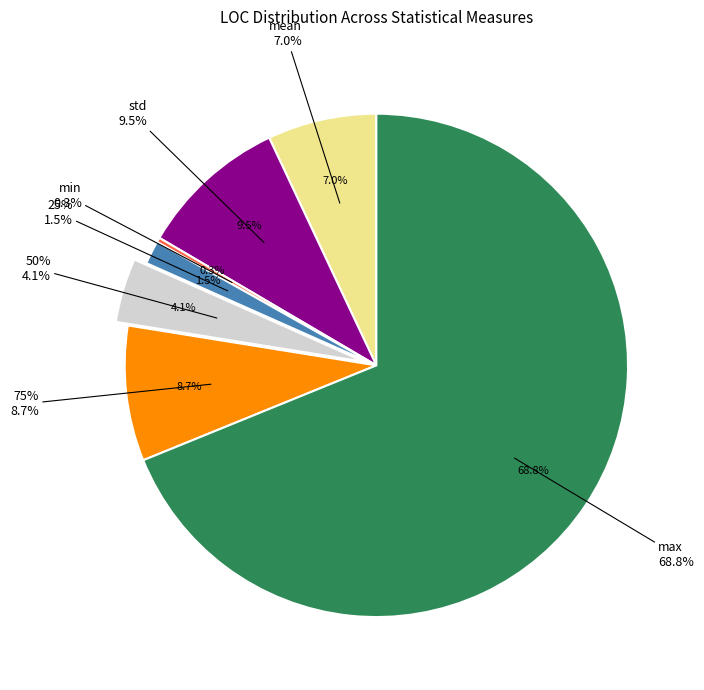

Rank the categories by value from highest to lowest.

max, std, 75%, mean, 50%, 25%, min